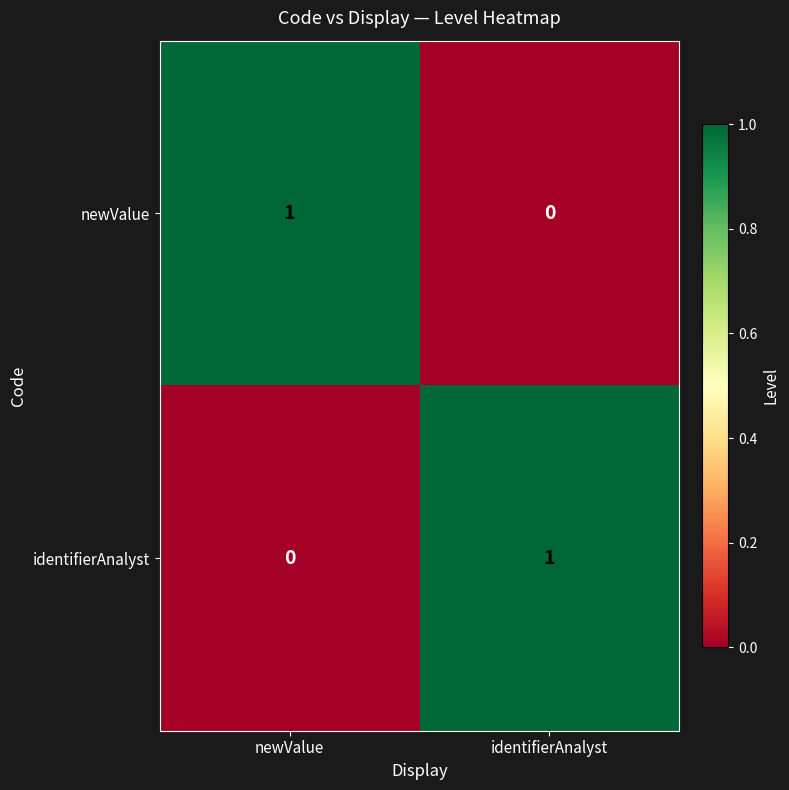

At which label is newValue closest to 0?

identifierAnalyst